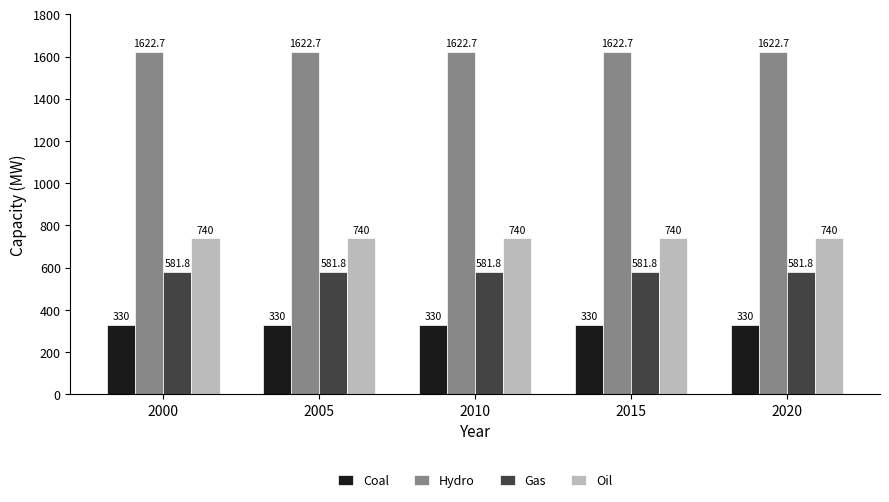

Rank the series by their maximum value, from lowest to highest.

Coal, Gas, Oil, Hydro